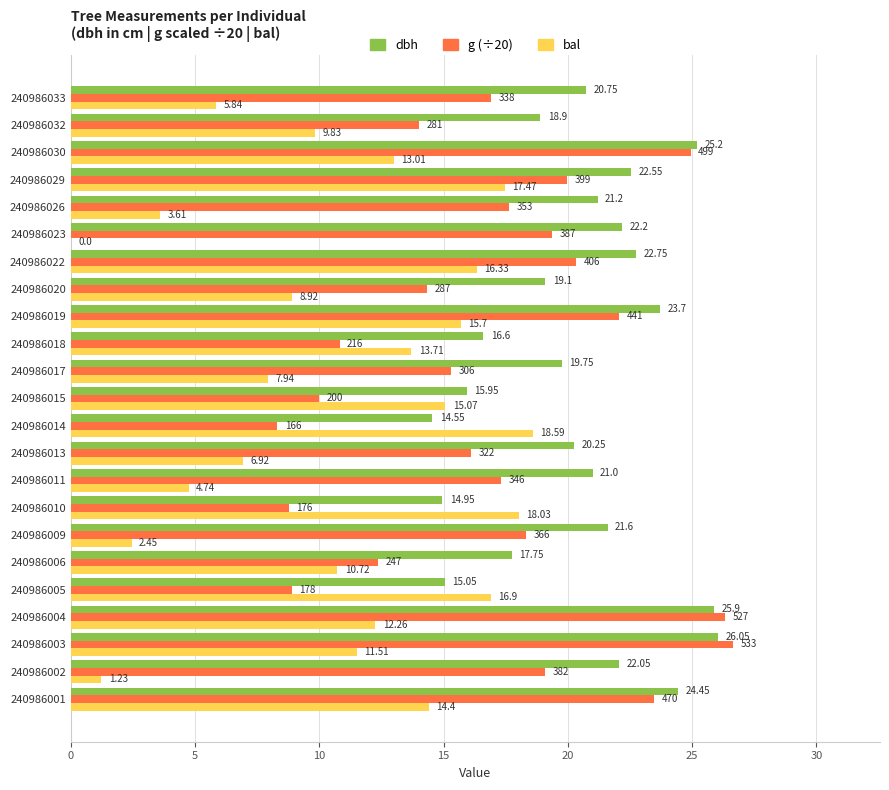

At which category is the sum across all series the highest?

240986004